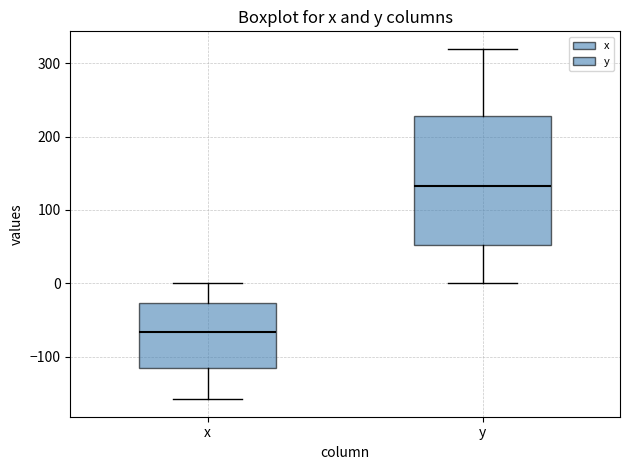

Which box's median line is the highest?

y